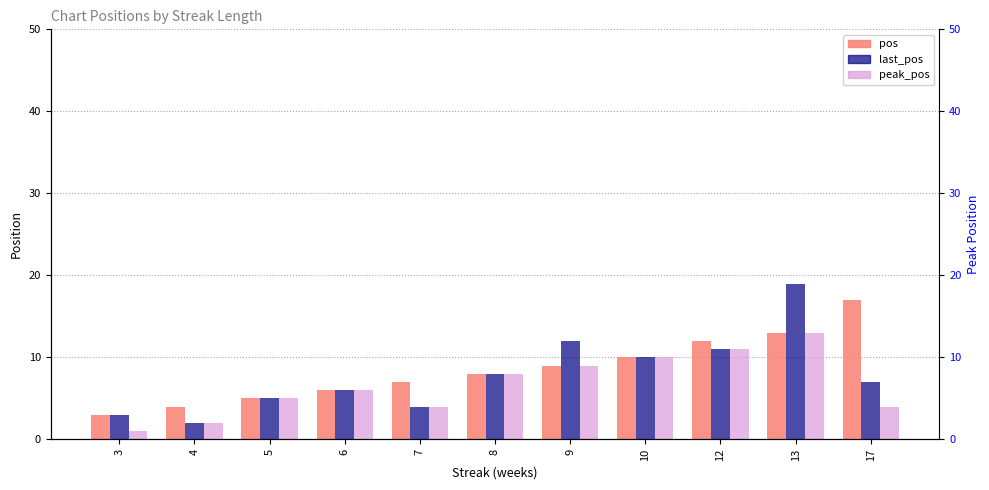

What is the smallest value displayed?

1